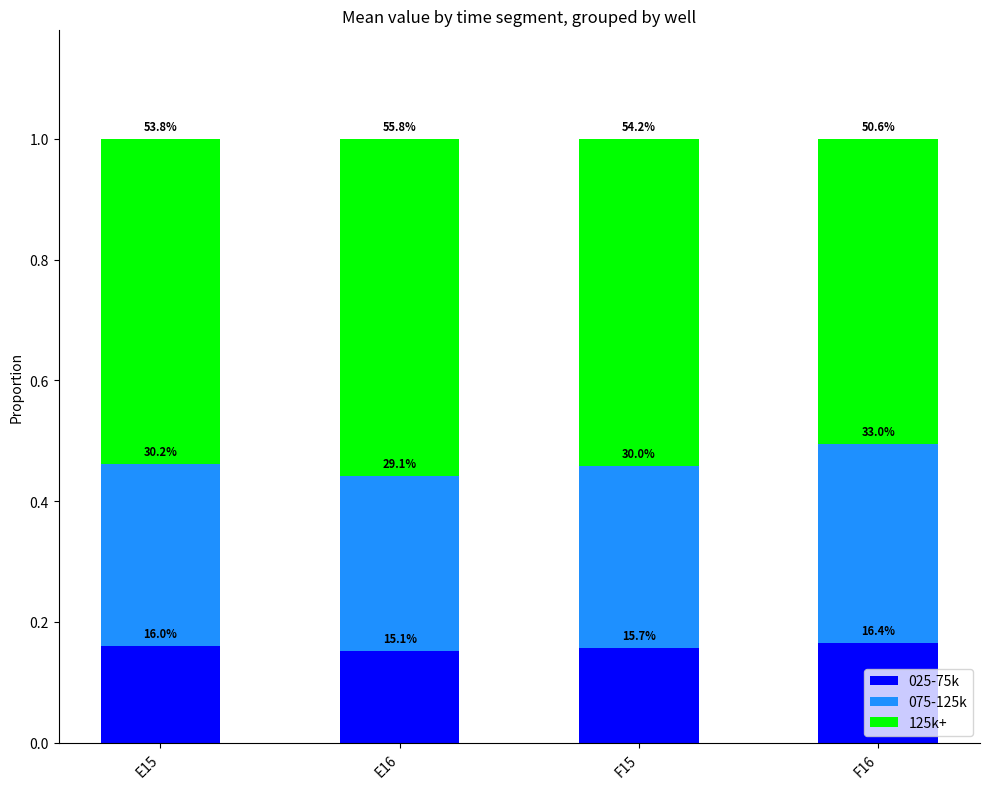

Are the bars horizontal?

No